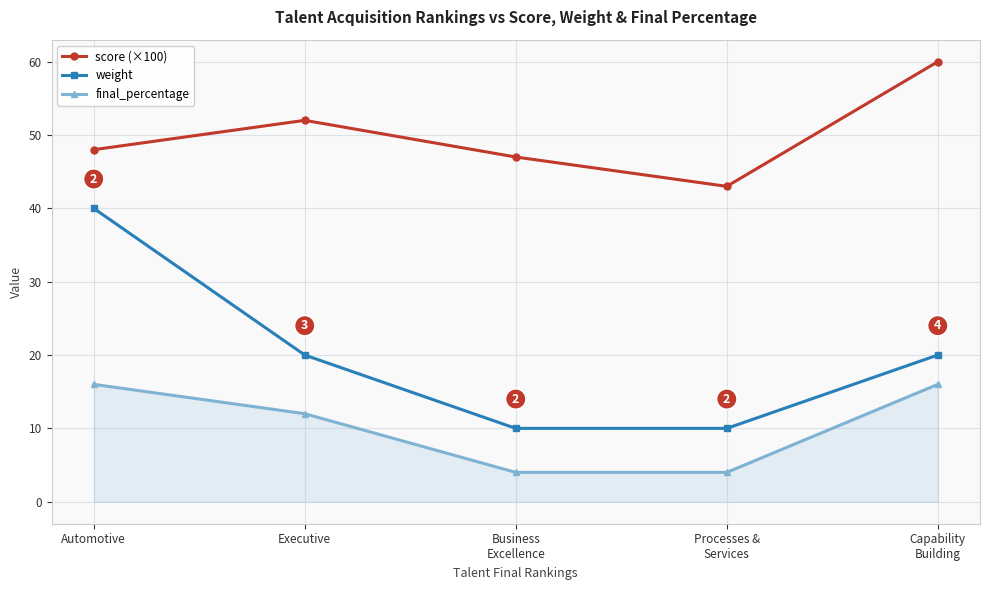

How many categories are shown in the chart?

5